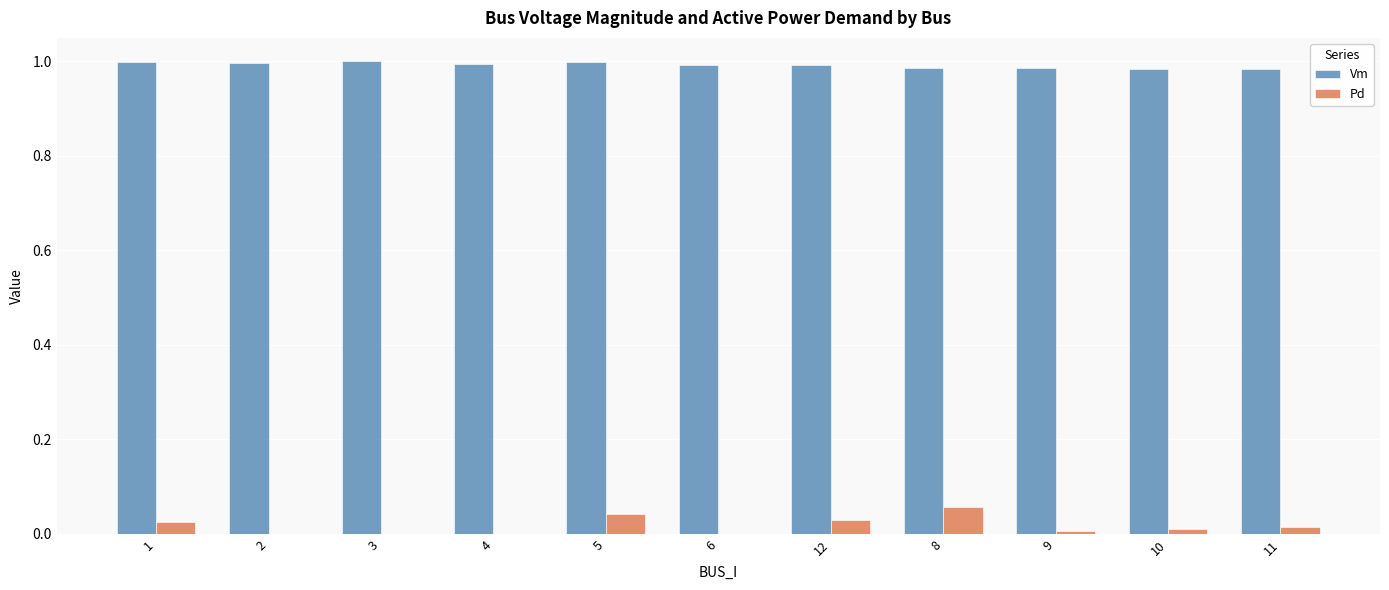

Which series has the largest total across all categories?

Vm